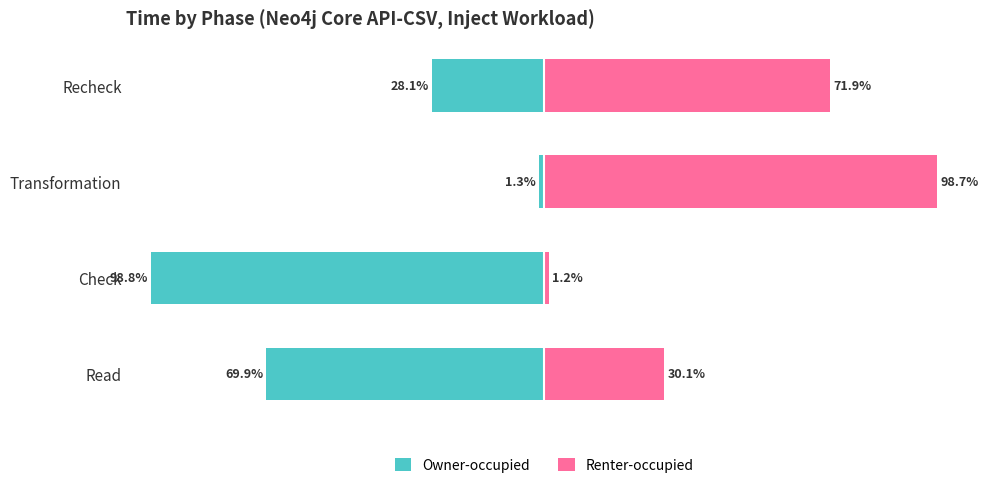

What are all the series names shown in the legend?

Owner-occupied, Renter-occupied